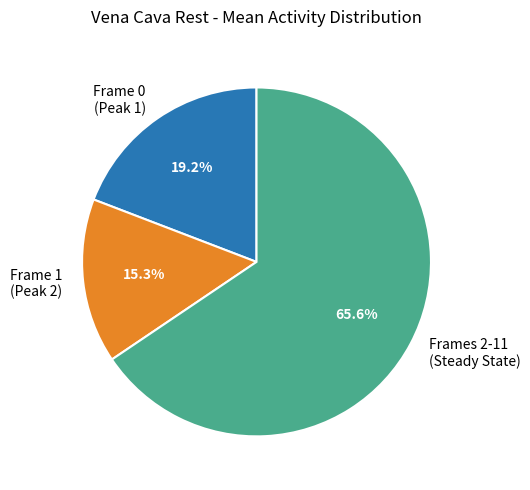

Between Frame 0 (Peak 1) and Frame 1 (Peak 2), which is larger?

Frame 0 (Peak 1)